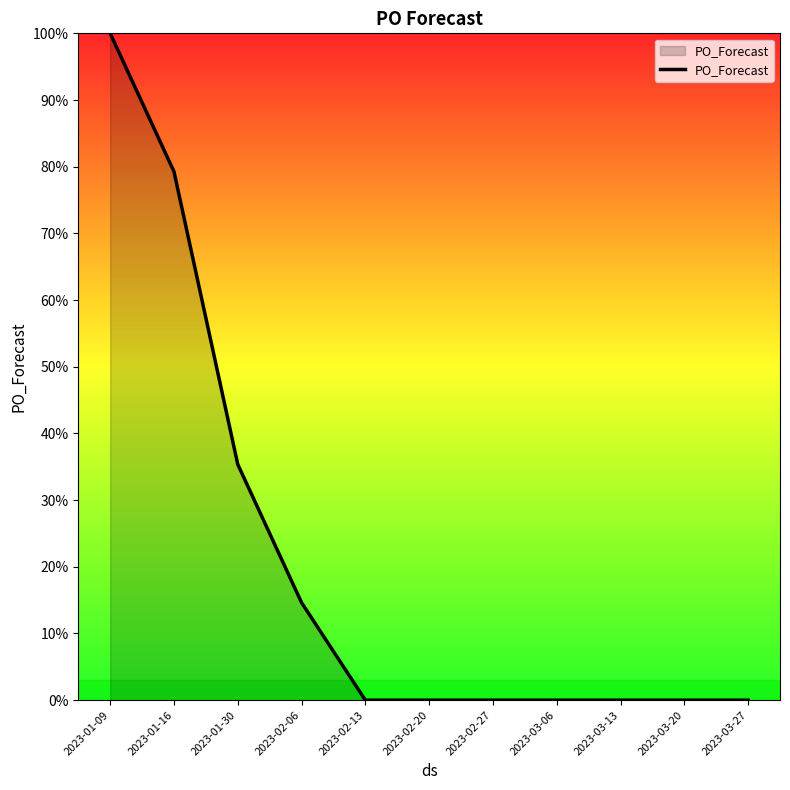

Does the chart display data point markers on the line(s)?

No